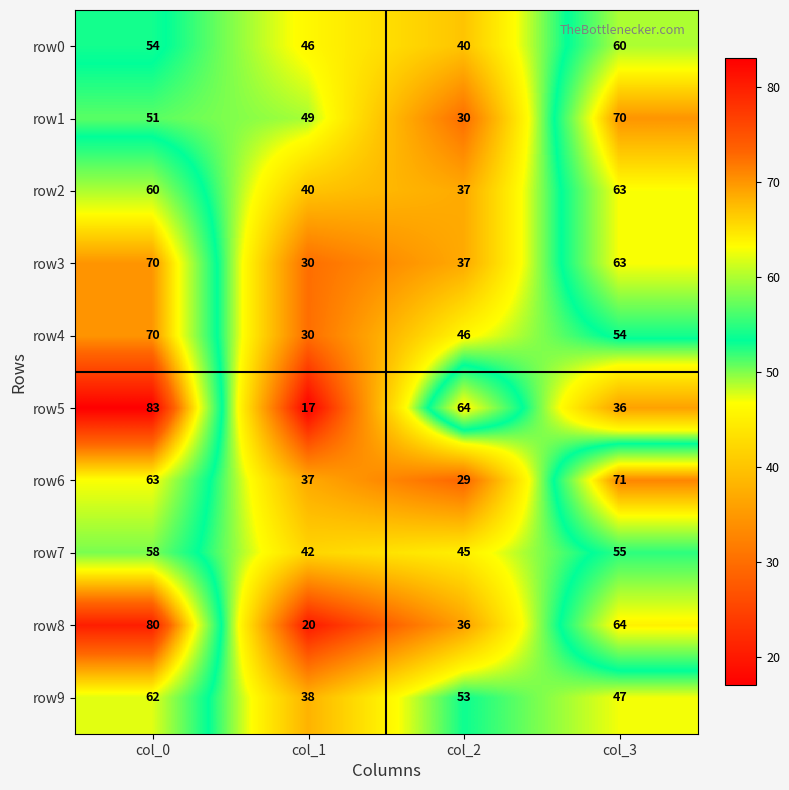

At which label does row3 first exceed 63?

col_0